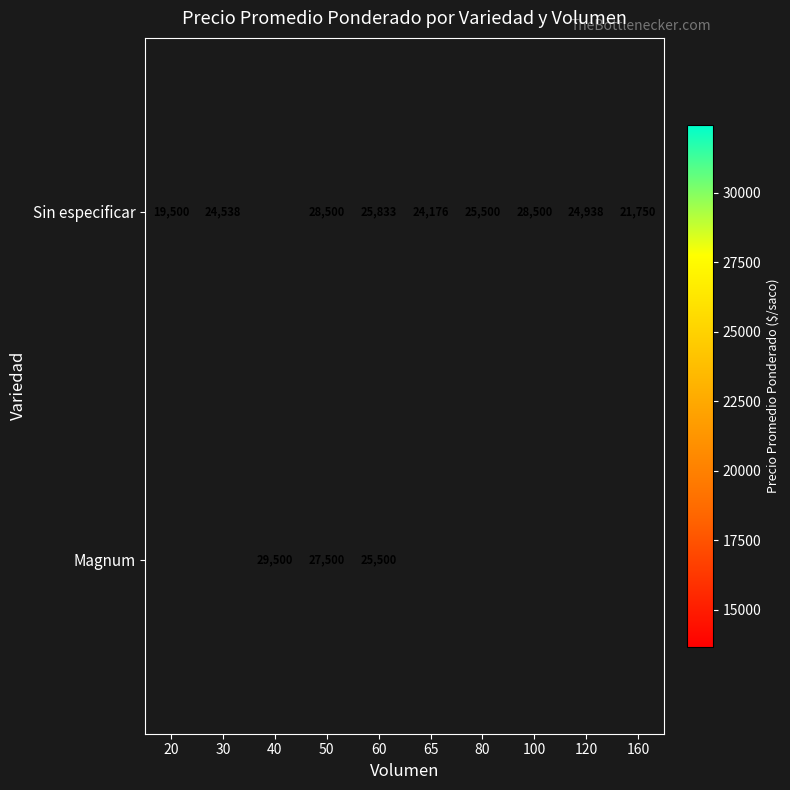

Rank the series at 60 from highest to lowest value.

Sin especificar, Magnum